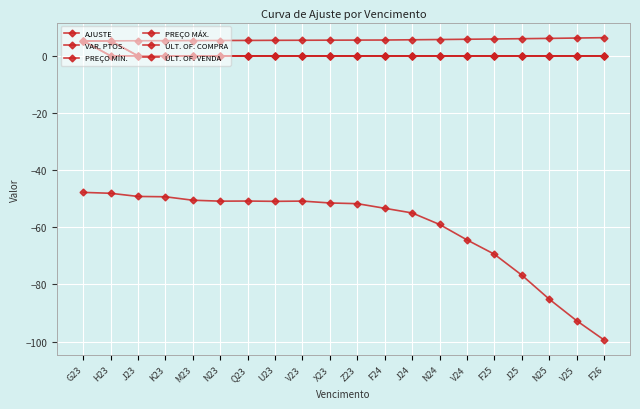

How many series are shown in this chart?

6